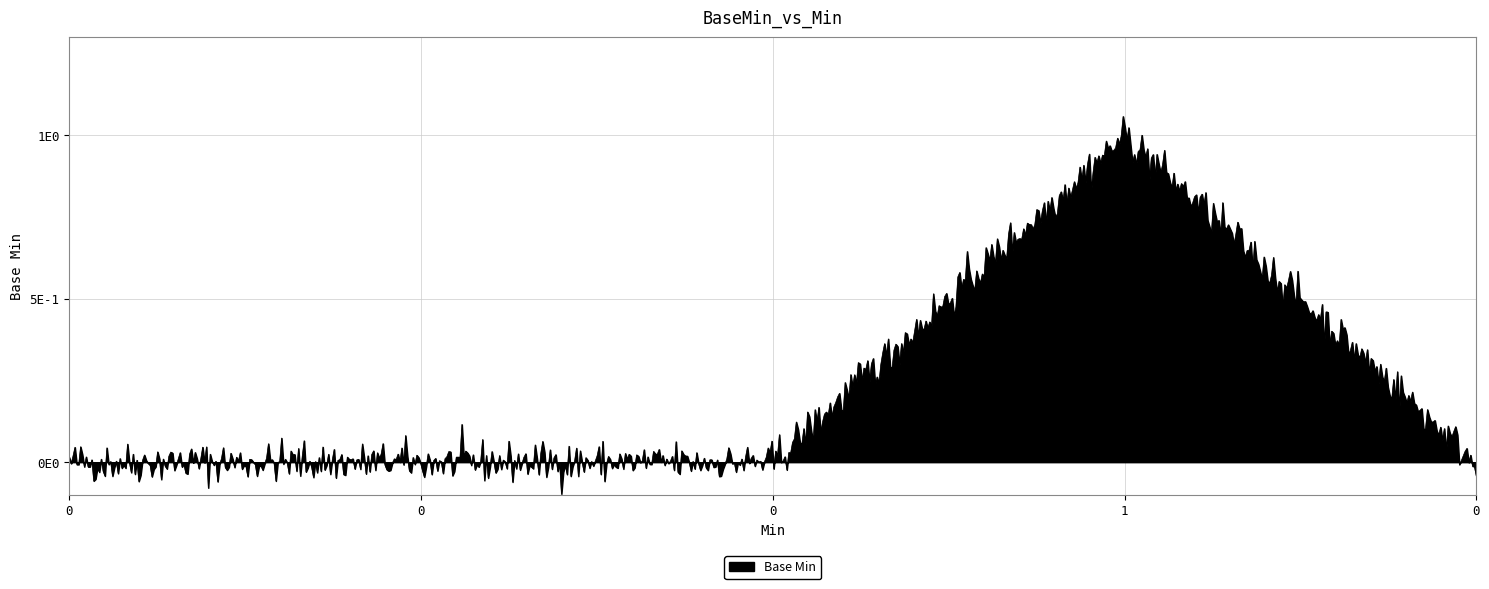

Reading left to right, what are all the values shown in this chart?

0	0	0	1	0